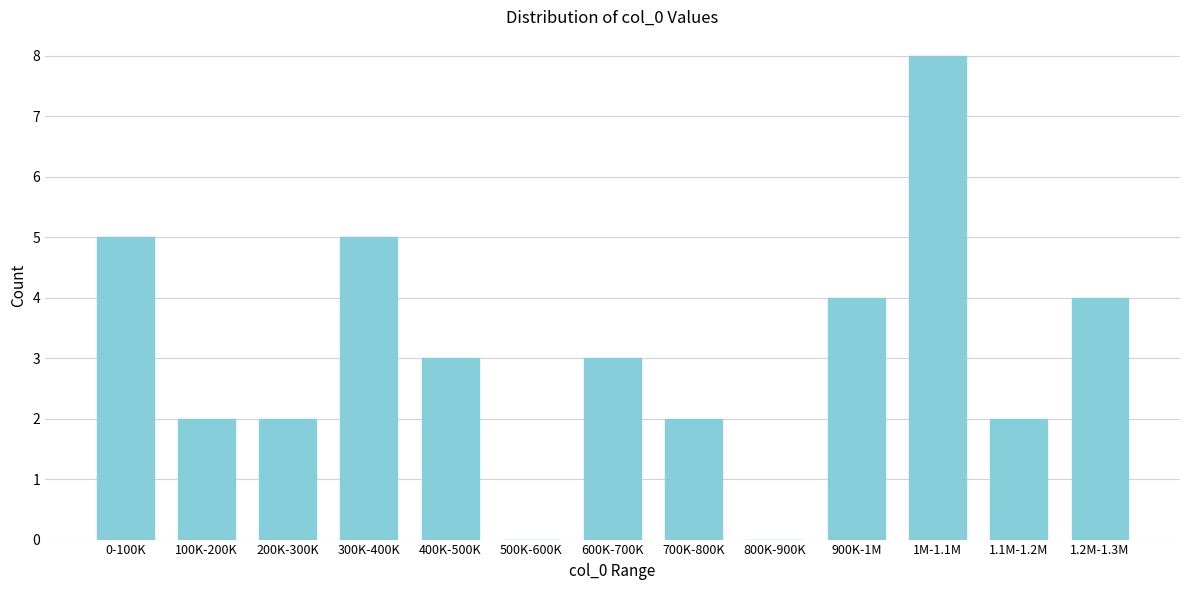

Reading left to right, extract all data points from this chart.

0-100K=5	100K-200K=2	200K-300K=2	300K-400K=5	400K-500K=3	500K-600K=0	600K-700K=3	700K-800K=2	800K-900K=0	900K-1M=4	1M-1.1M=8	1.1M-1.2M=2	1.2M-1.3M=4